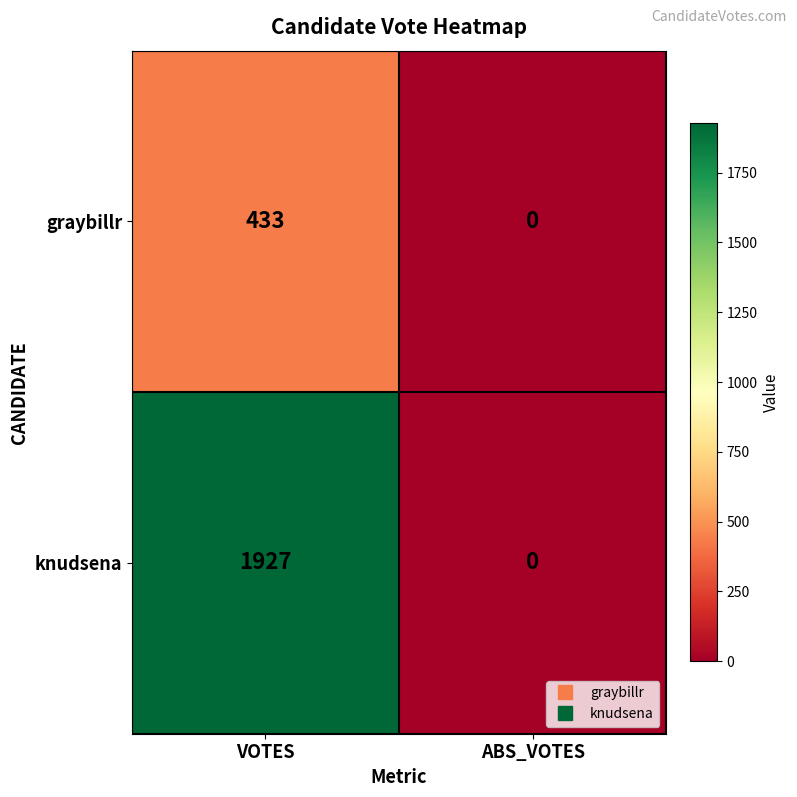

Rank the series by their maximum value, from lowest to highest.

graybillr, knudsena